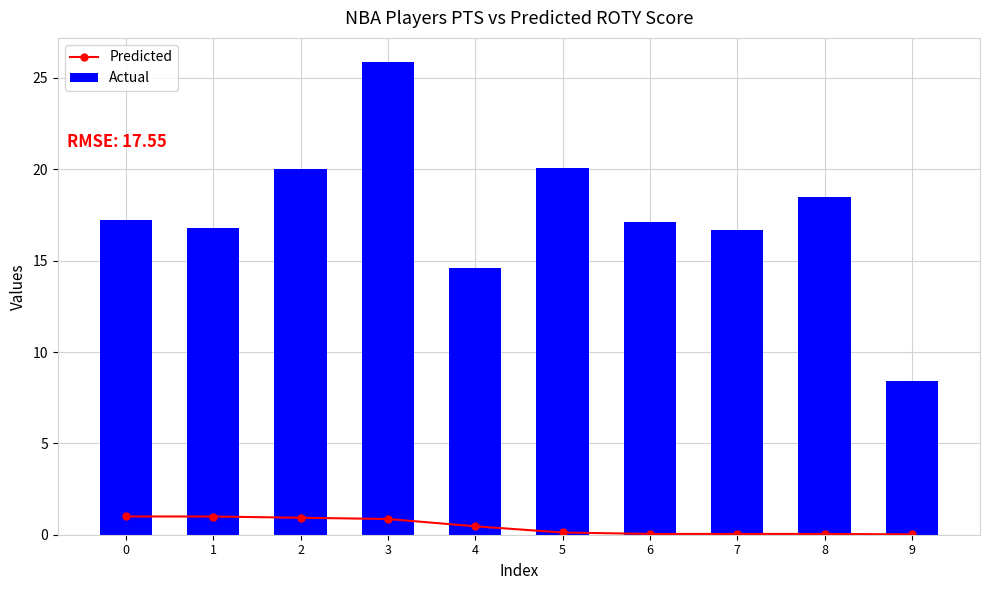

Does the chart contain stacked bars?

No